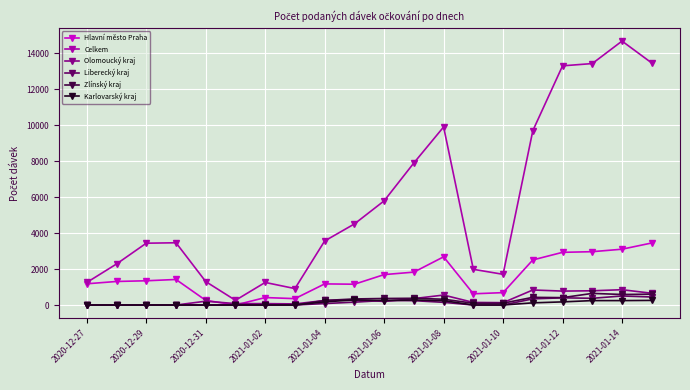

Which series has the largest total across all categories?

Celkem